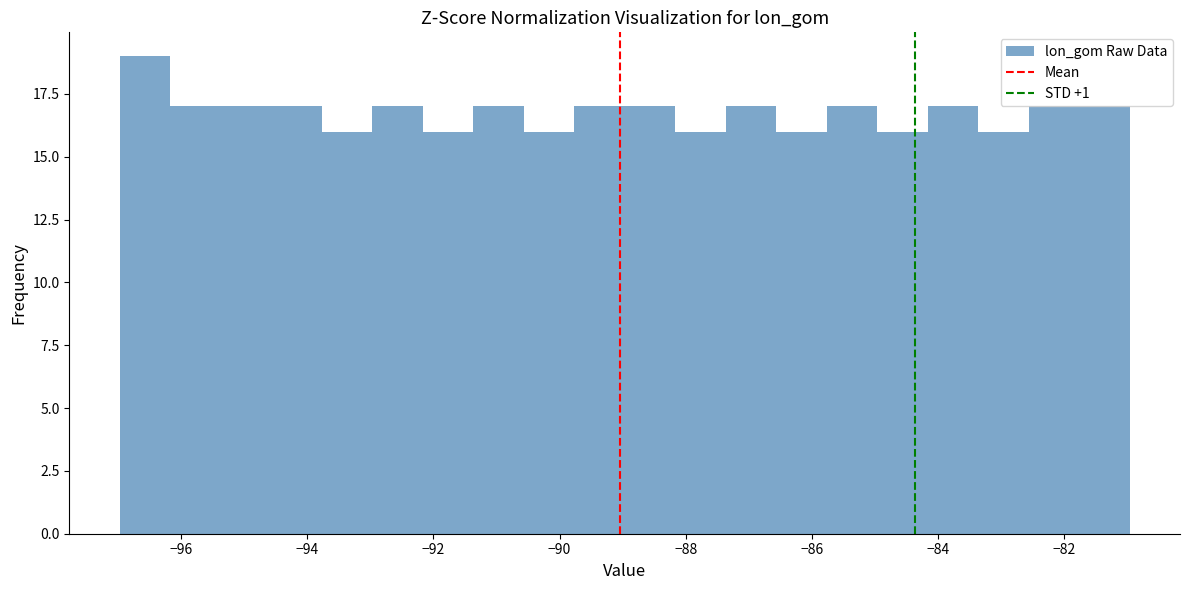

Read against the x-axis, roughly where is the centre of the tallest bar?

-96.6